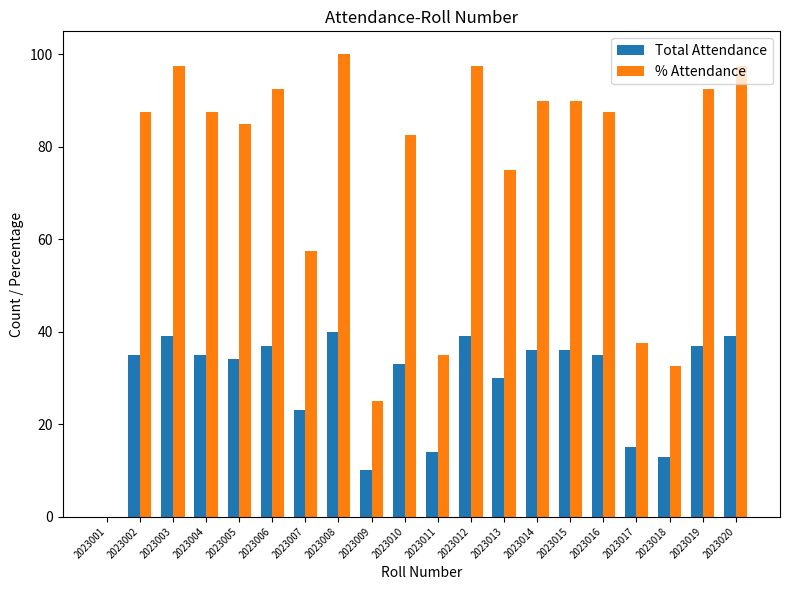

What are all the series names shown in the legend?

Total Attendance, % Attendance